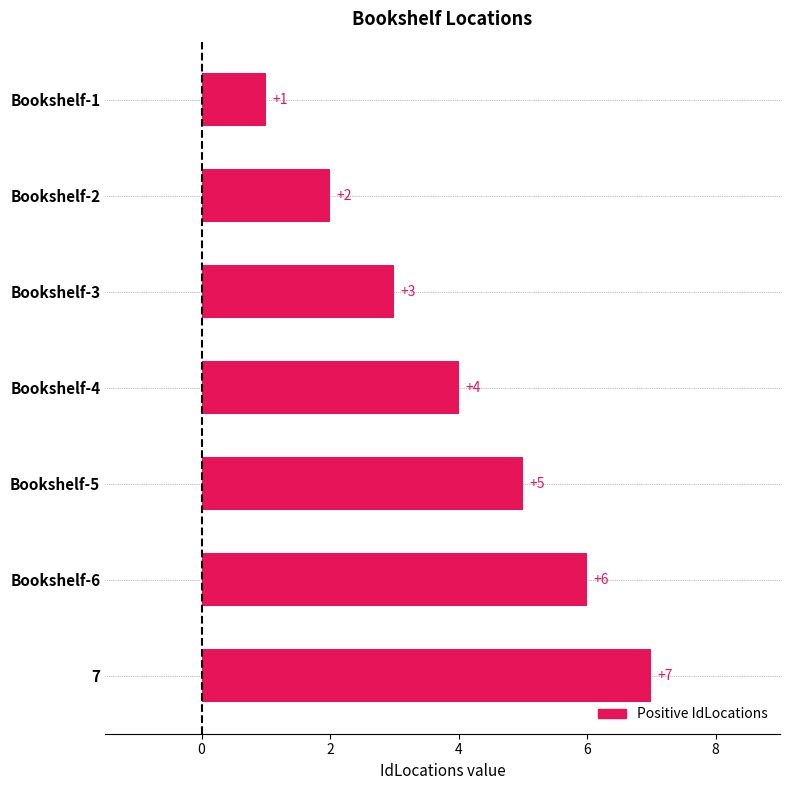

How many bars are there in total?

7